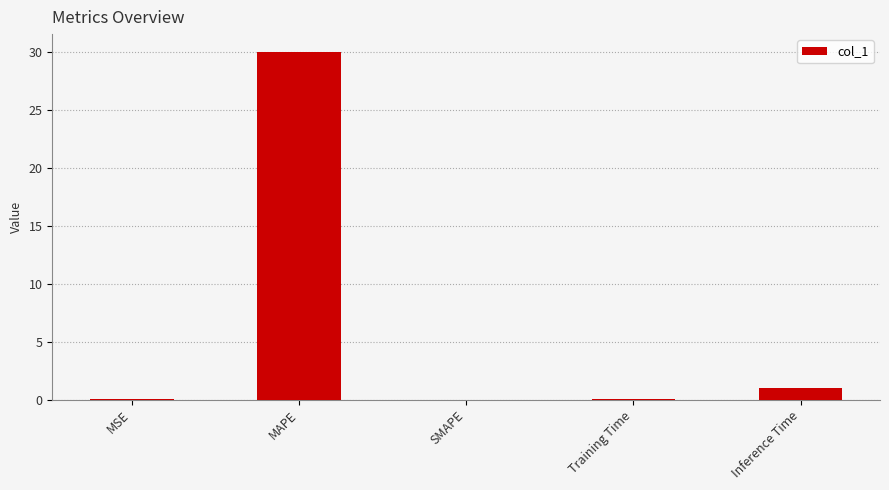

Which has a higher value, Inference Time or MSE?

Inference Time